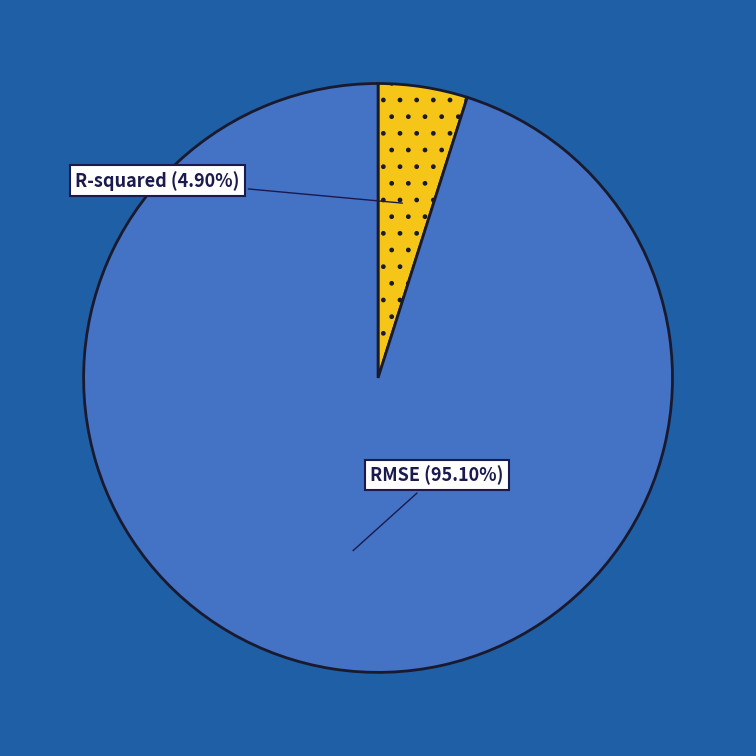

What is the majority slice?

RMSE